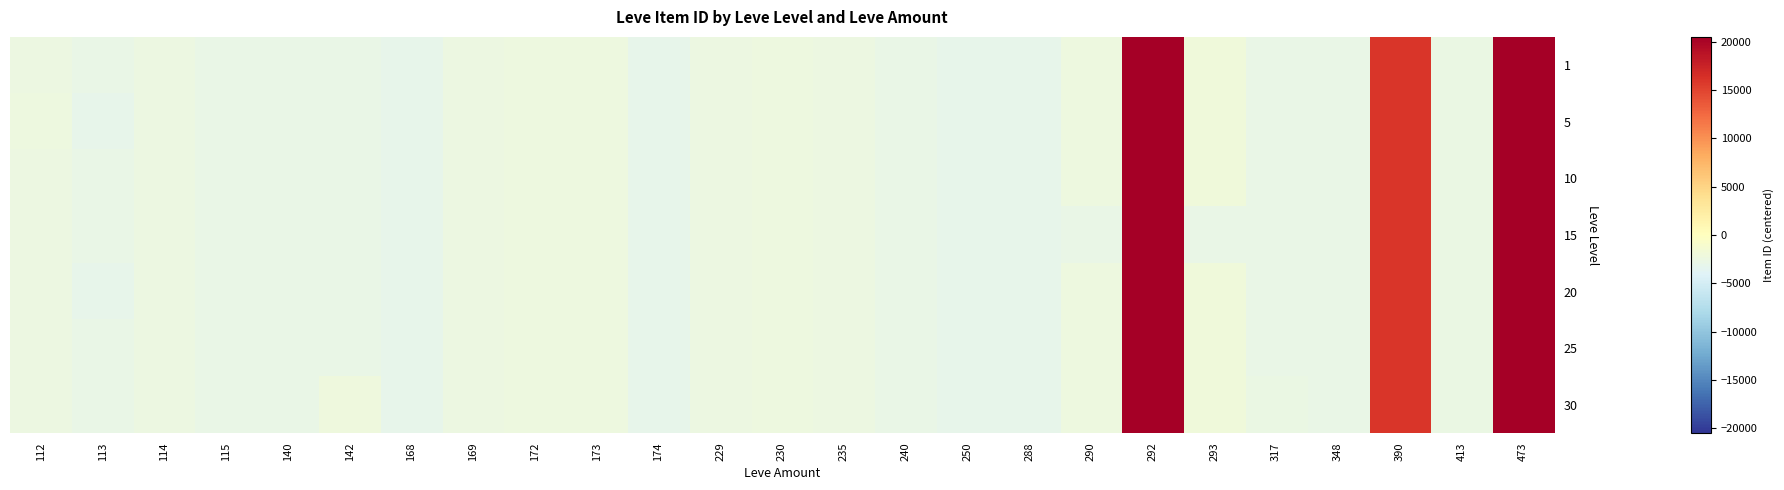

Between 114 and 317, which is larger?

114